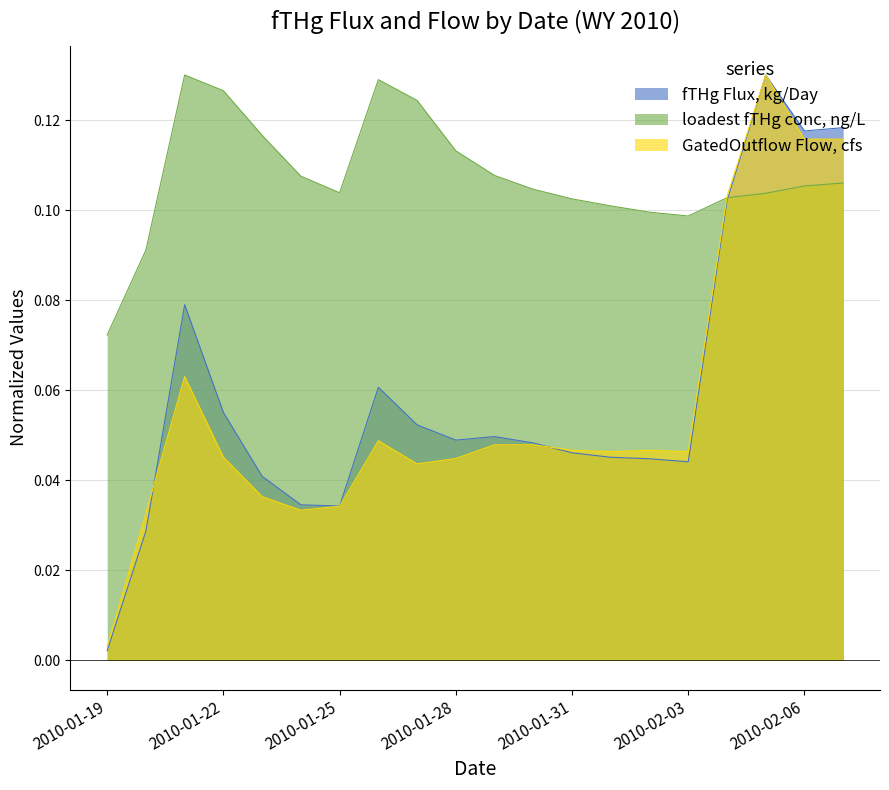

At which category is the sum across all series the highest?

2010-02-05